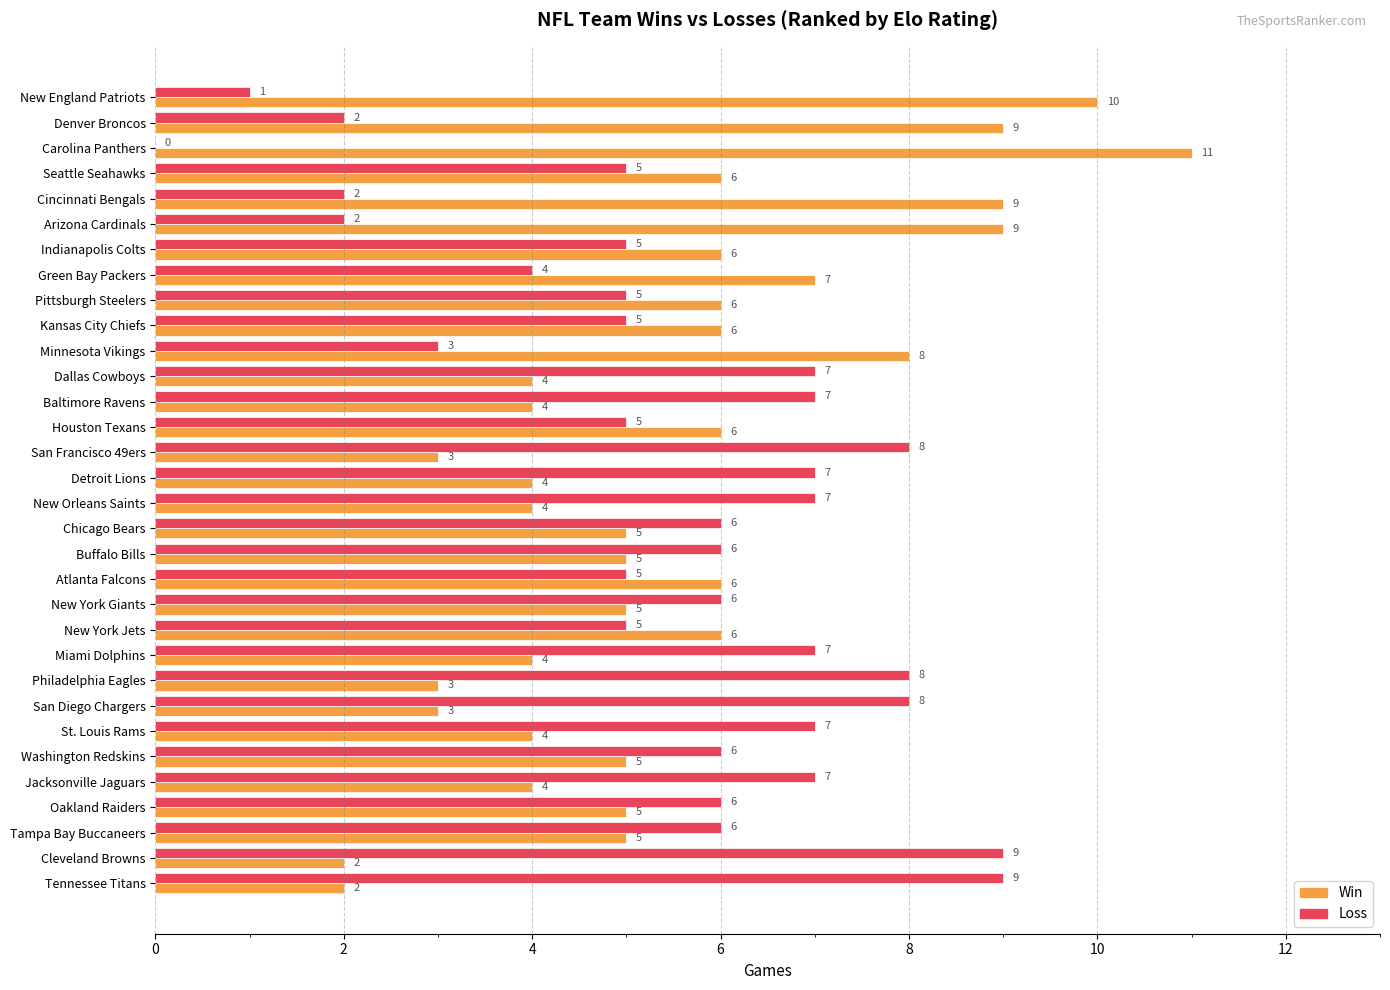

What are all the series names shown in the legend?

Win, Loss